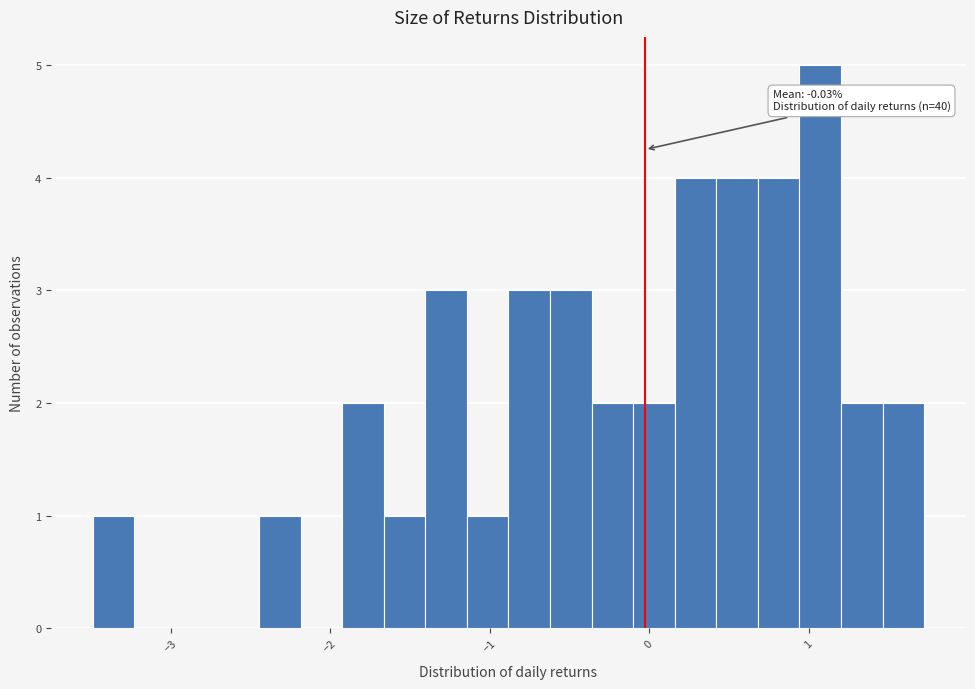

Around what value on the x-axis is the tallest bar? Give the approximate position of its centre, as read against the axis.

1.1